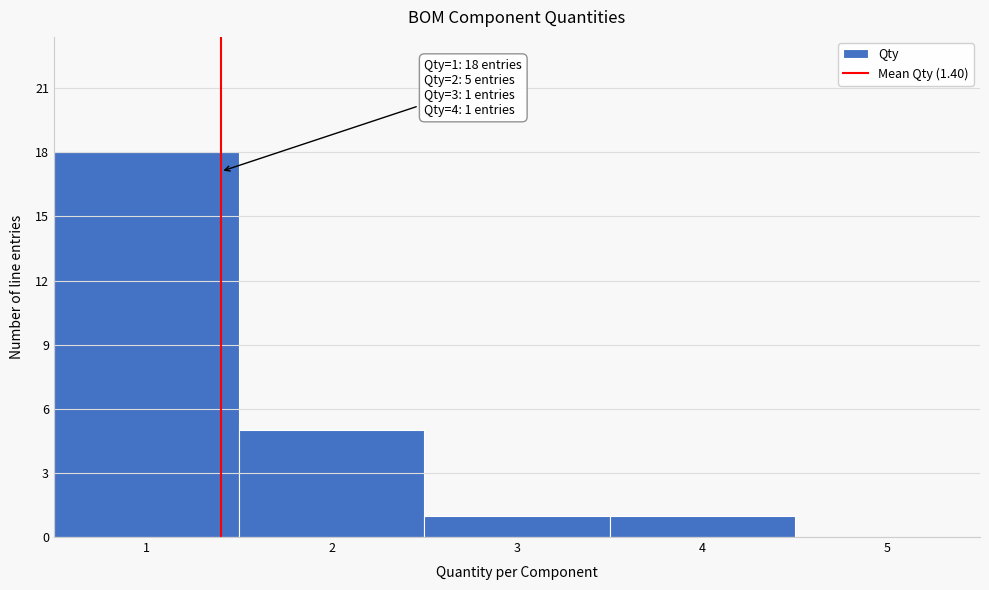

Which range on the x-axis has the tallest bar?

0.5 to 1.5